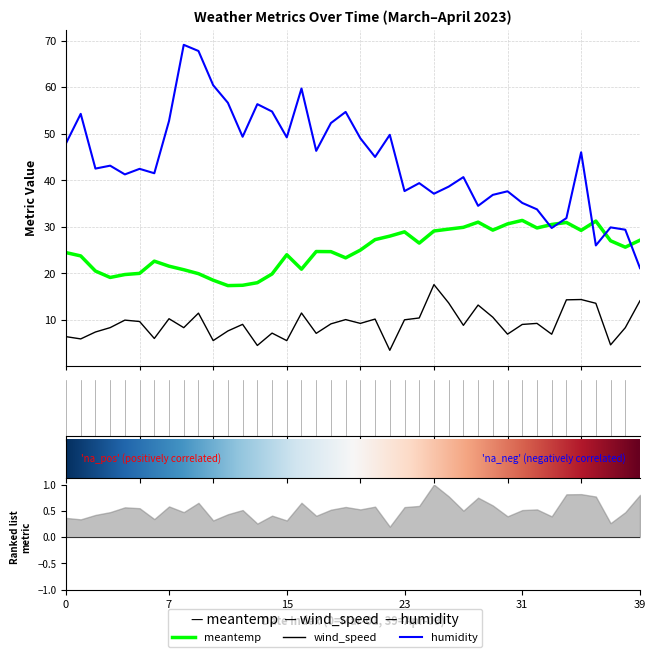

What is the difference between the maximum and minimum values in the humidity series?

47.9